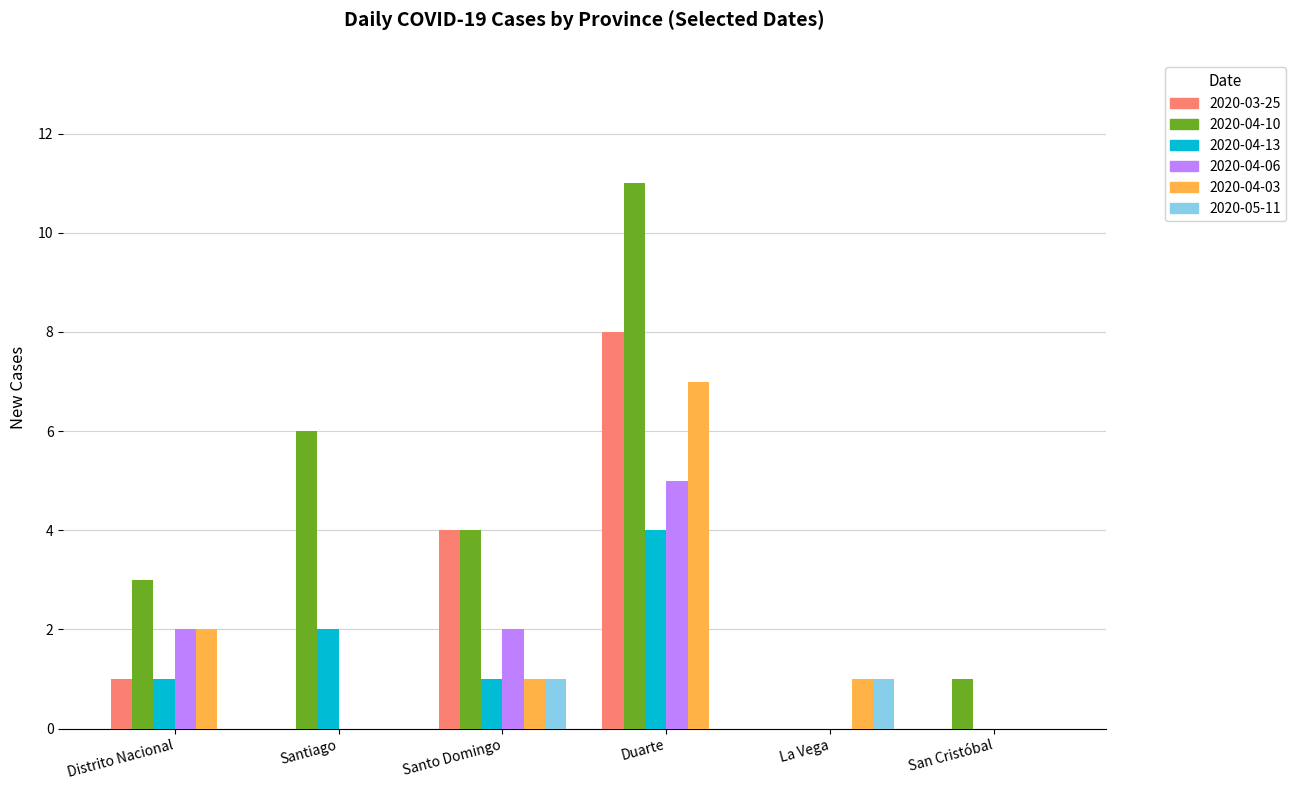

What is the sum of the 2020-04-03 values at Santo Domingo and Duarte?

8